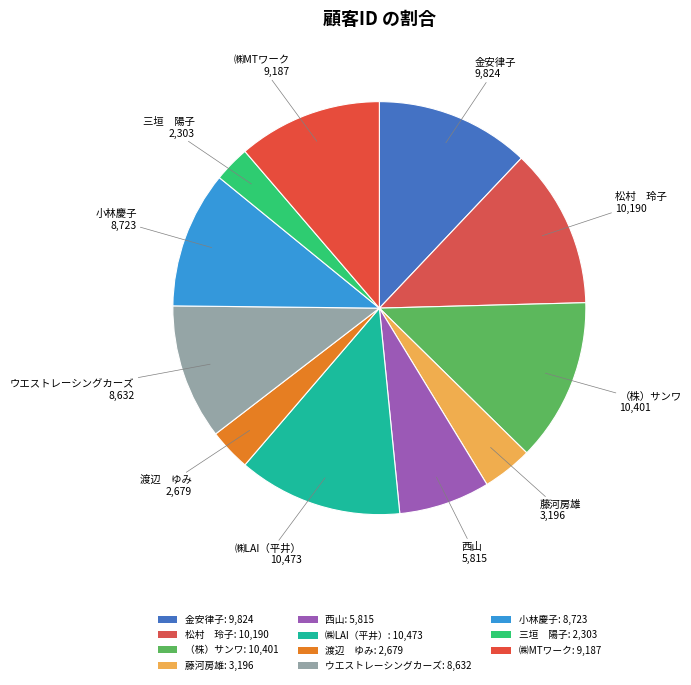

How many slices are in this pie chart?

11